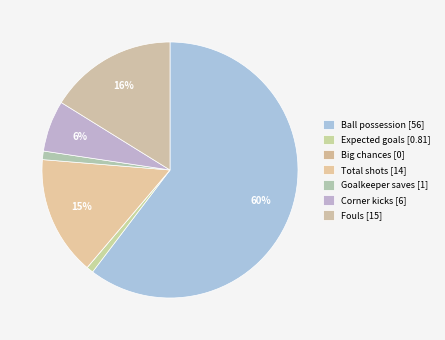

What portion of the pie excludes Corner kicks?

93.5%